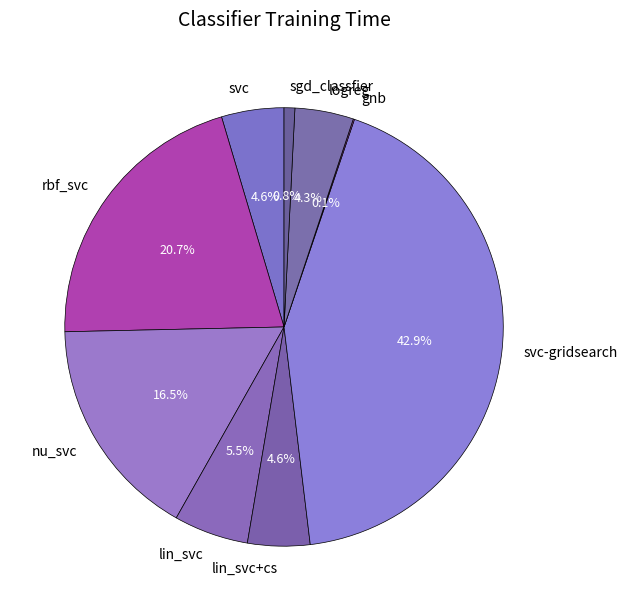

Is logreg the majority of the pie?

No